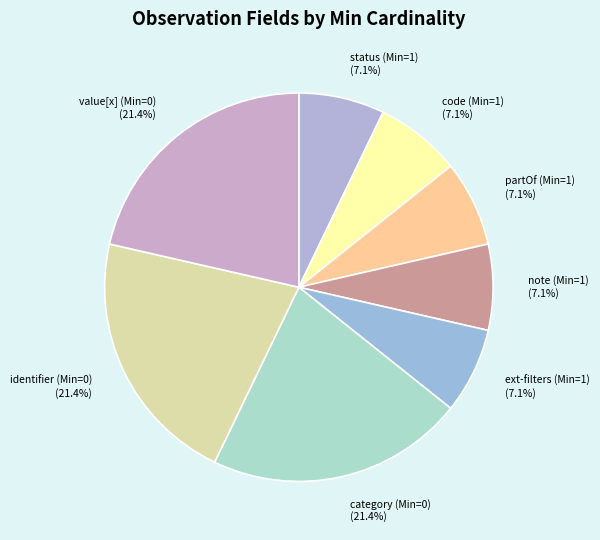

What percentage do status (Min=1) and identifier (Min=0) together represent?

28.6%